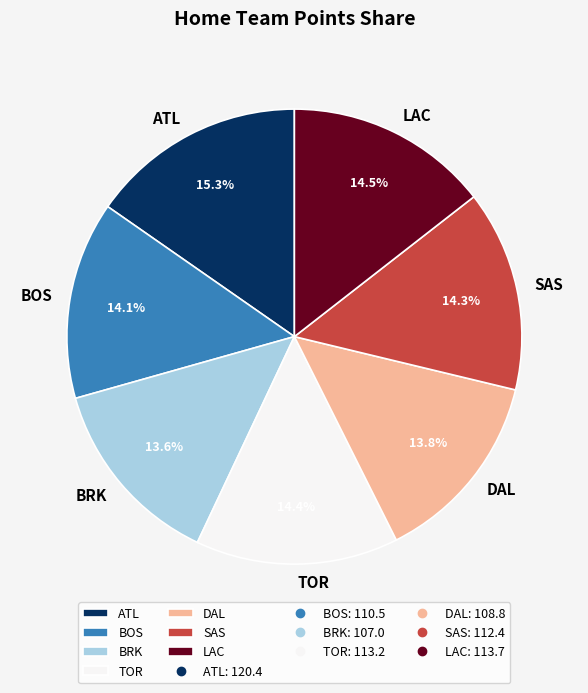

What is the total percentage of LAC and TOR?

28.9%